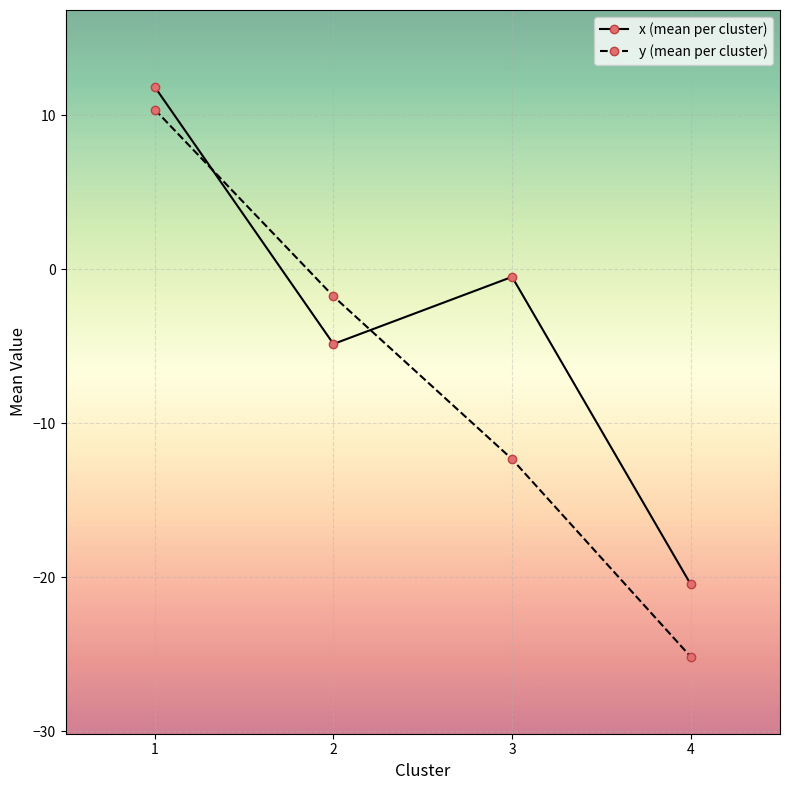

How many times do y (mean per cluster) and x (mean per cluster) cross each other?

2